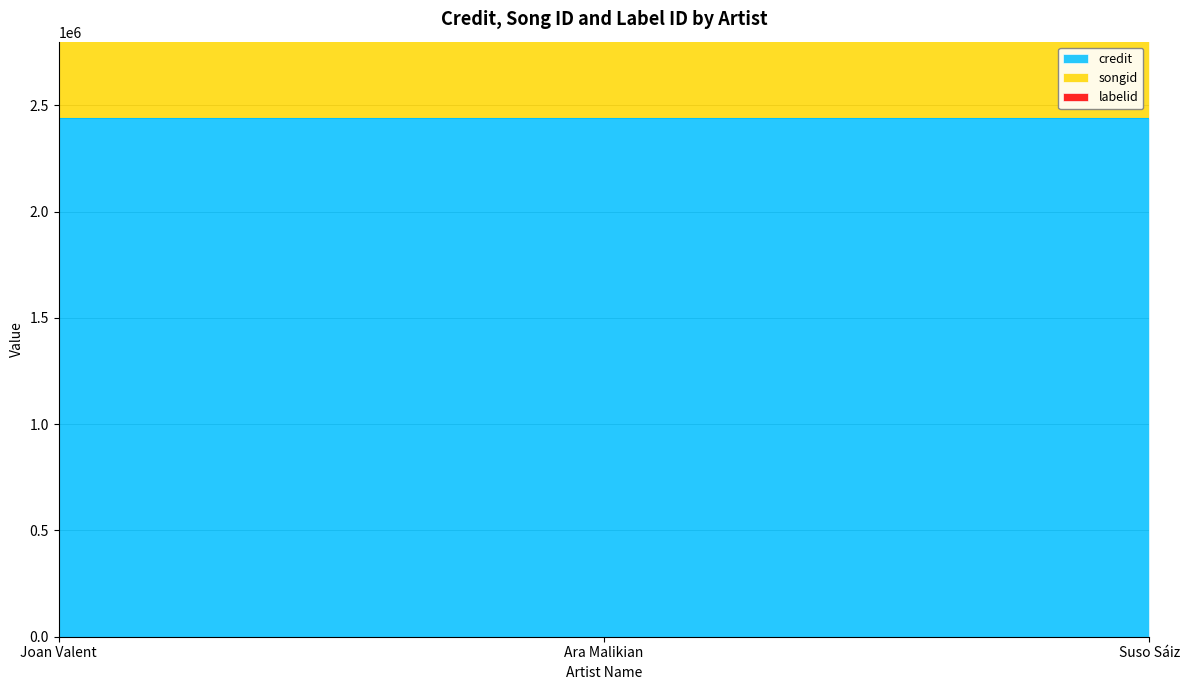

List the series in order of their overall mean, lowest first.

labelid, songid, credit